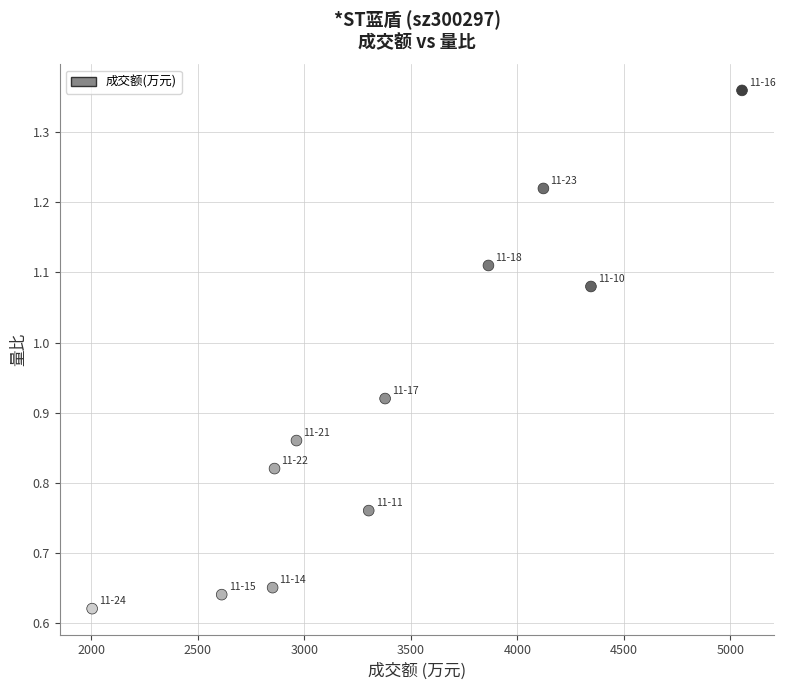

What is the average X value?

3396.0